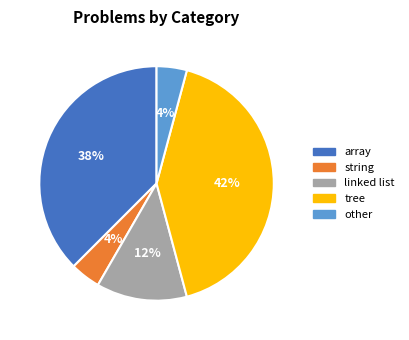

Is there a majority slice in this chart?

No